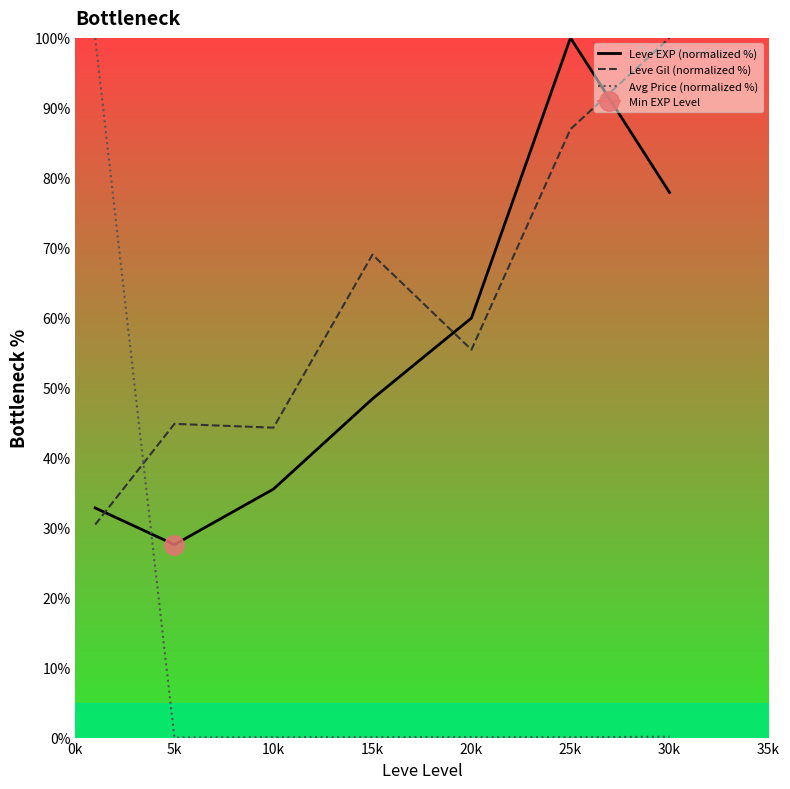

Does the chart have visible grid lines?

No